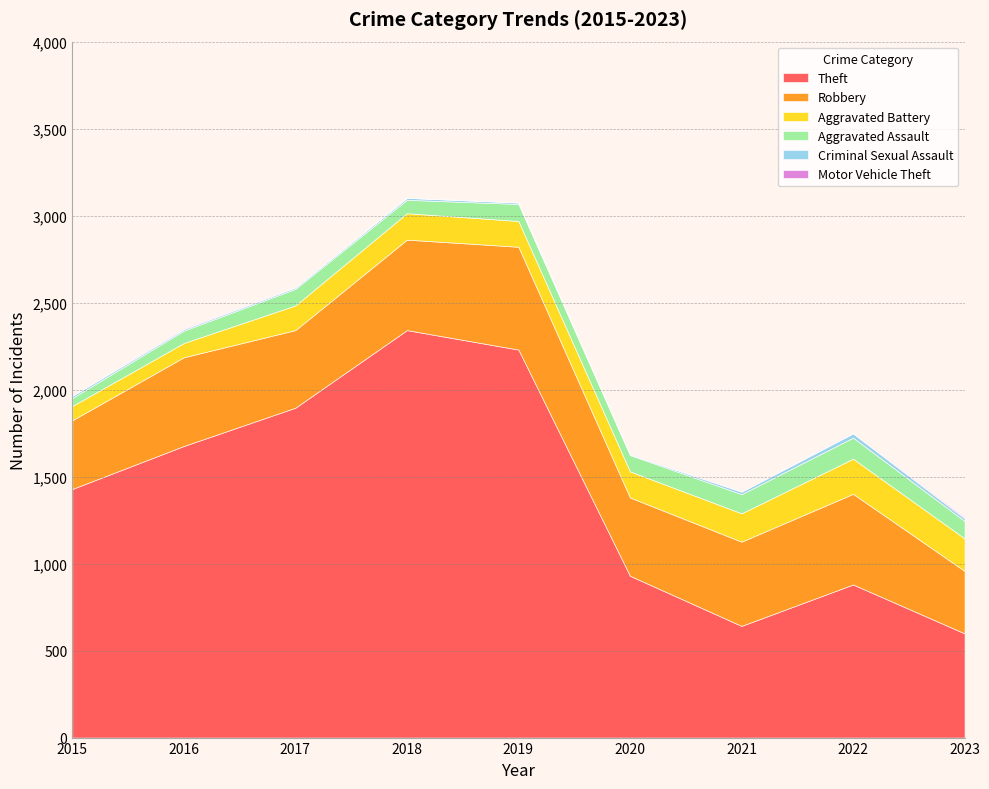

Reading right to left, extract all data points from this chart.

Theft: 2023=599	2022=880	2021=642	2020=930	2019=2230	2018=2342	2017=1896	2016=1676	2015=1429
Robbery: 2023=359	2022=521	2021=484	2020=450	2019=591	2018=520	2017=446	2016=510	2015=395
Aggravated Battery: 2023=187	2022=202	2021=163	2020=150	2019=148	2018=152	2017=142	2016=82	2015=82
Aggravated Assault: 2023=100	2022=121	2021=110	2020=94	2019=98	2018=77	2017=95	2016=71	2015=46
Criminal Sexual Assault: 2023=15	2022=24	2021=14	2020=3	2019=8	2018=11	2017=8	2016=8	2015=12
Motor Vehicle Theft: 2023=6	2022=2	2021=2	2020=3	2019=1	2018=1	2017=2	2016=4	2015=1